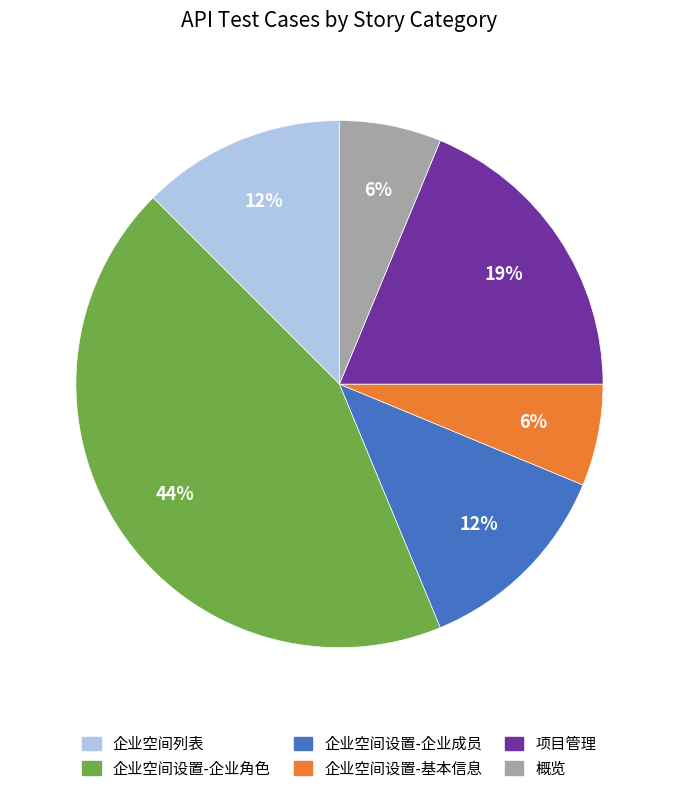

What percentage is the 企业空间设置-基本信息 slice, to the nearest percent?

6%